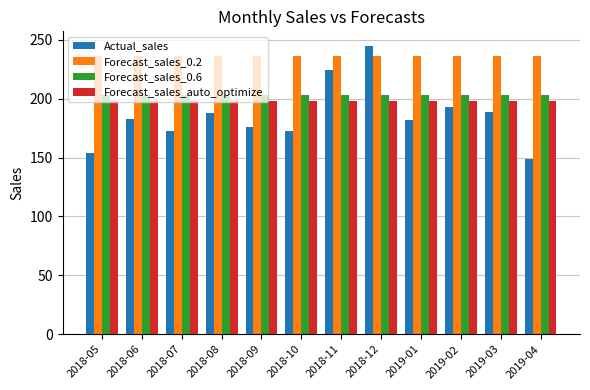

Which series has the widest spread of values?

Actual_sales